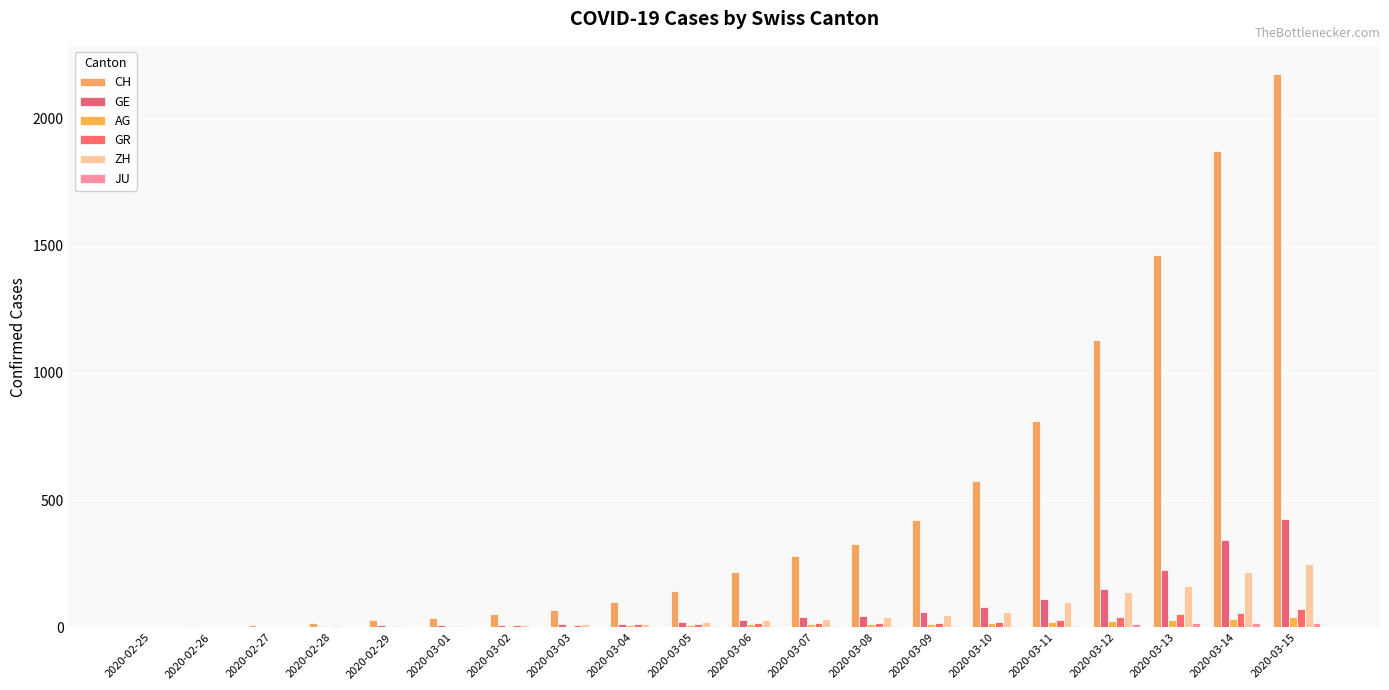

Which has a higher value, 2020-03-06 or 2020-03-13?

2020-03-13